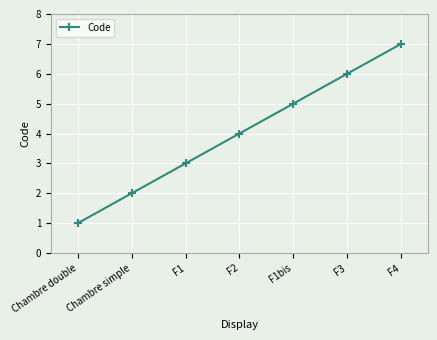

Reading left to right, what are all the values shown in this chart?

Chambre double=1	Chambre simple=2	F1=3	F2=4	F1bis=5	F3=6	F4=7